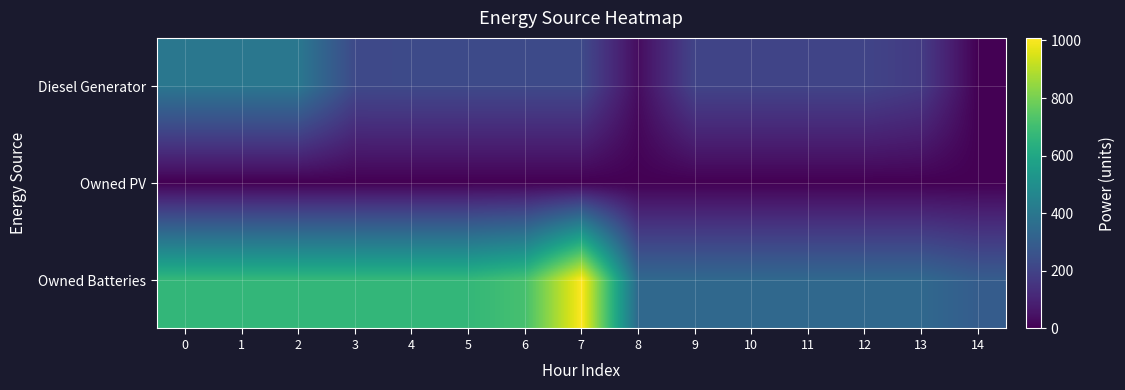

Which category has the lowest value across all series?

14